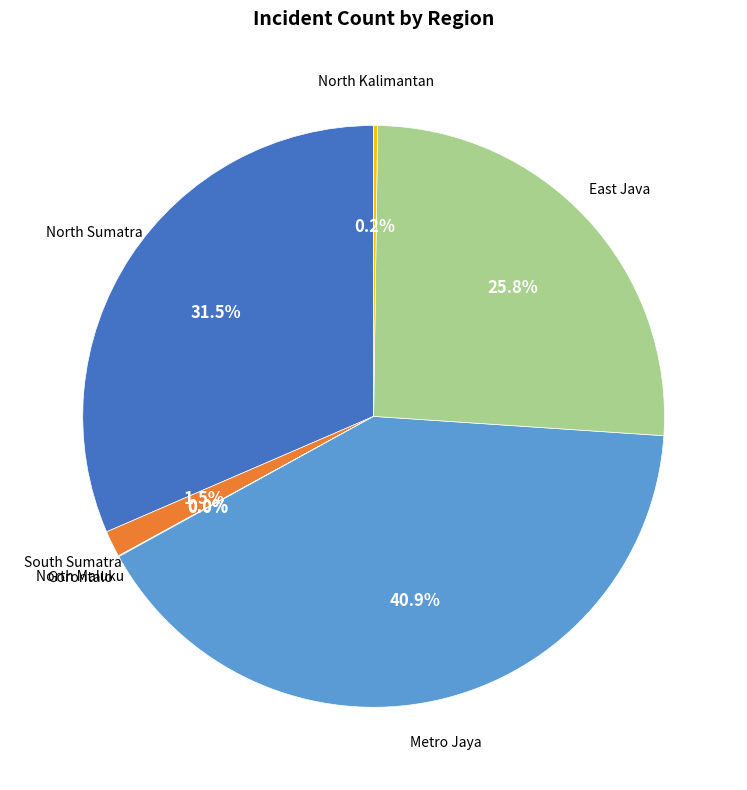

Is there a majority slice in this chart?

No